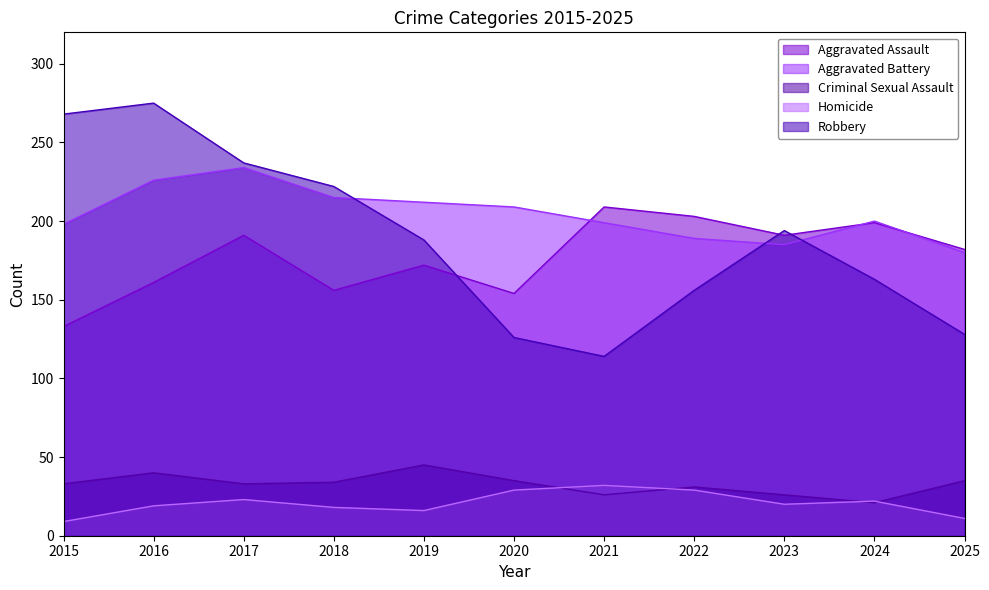

Is the value of Homicide at 2020 greater than the value of Criminal Sexual Assault at 2016?

No